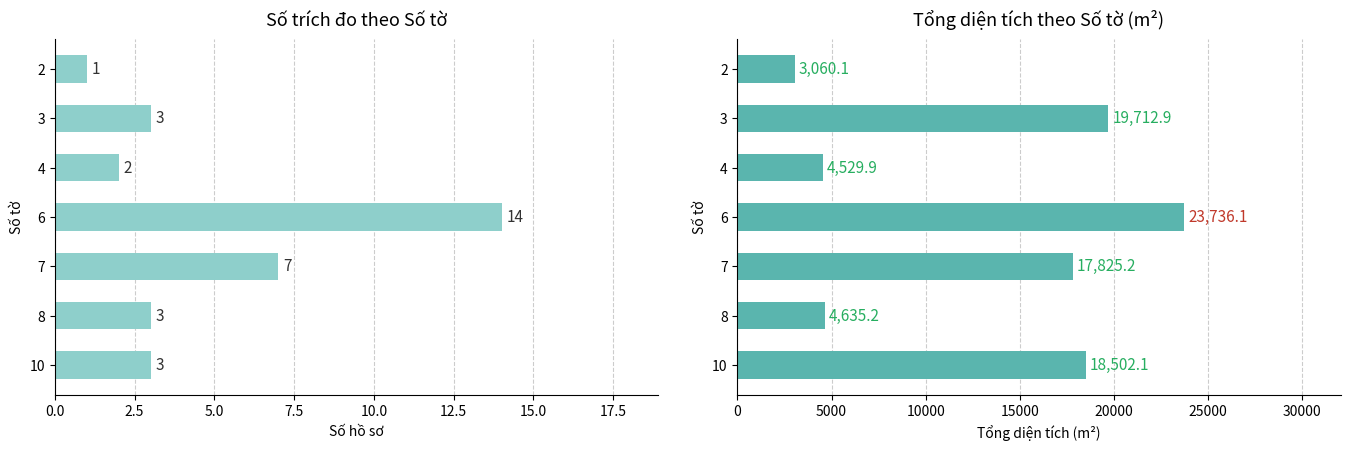

Between 2 and 3, which series saw the biggest shift?

Diện tích